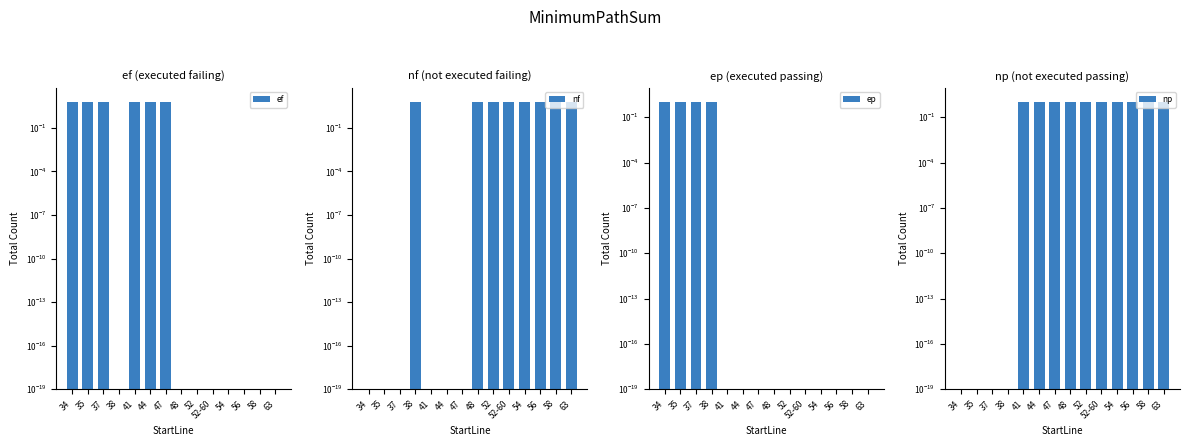

What is the label of the 6th bar from the left?

44